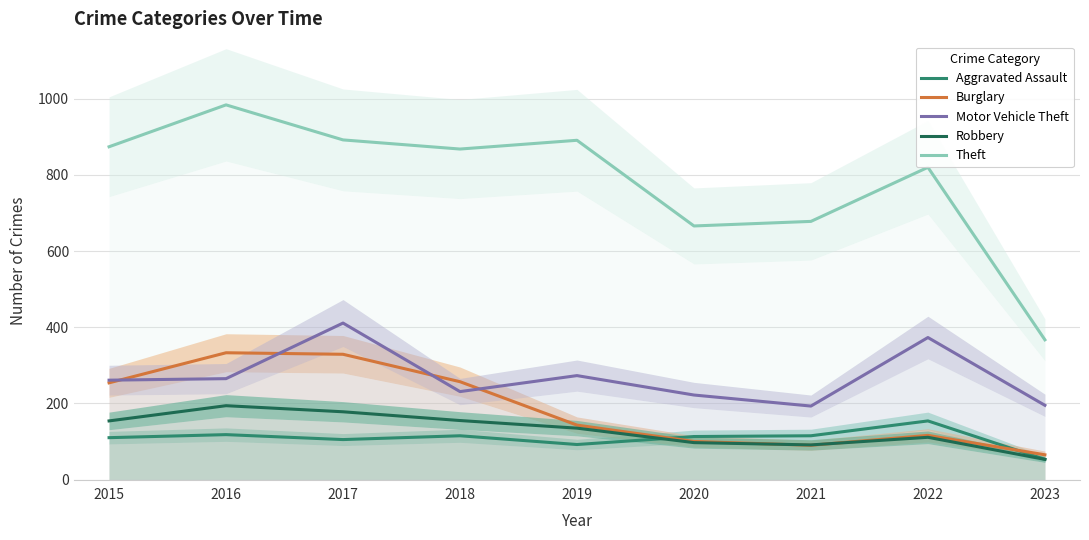

Rank the categories by Aggravated Assault value from lowest to highest.

2023, 2019, 2017, 2015, 2020, 2018, 2021, 2016, 2022